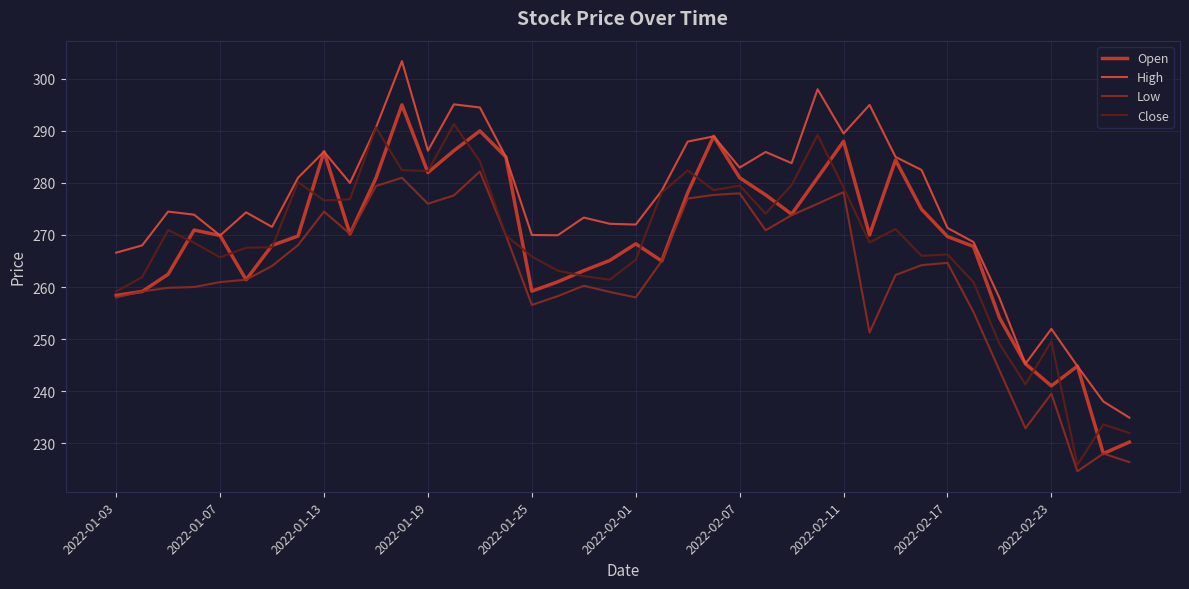

How many interior local peaks does the High series have?

11